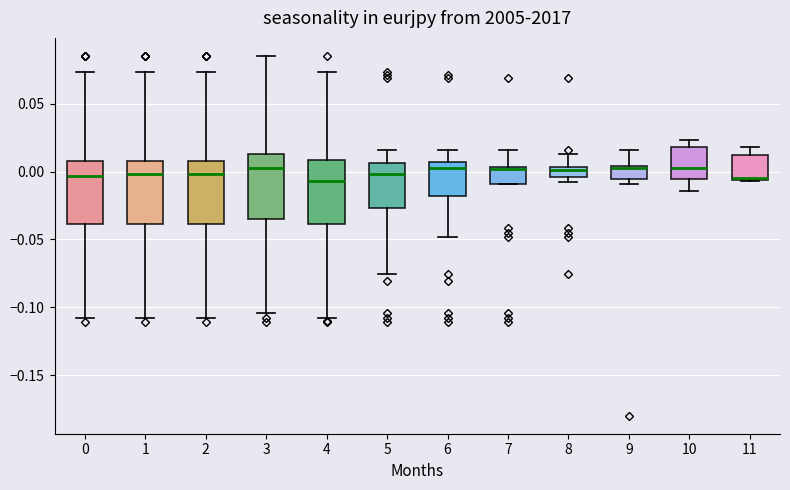

Where does the median line of the box at x = 4 sit on the y-axis? The values are not printed on the chart, so give them approximately, as read against the axis.

-0.005